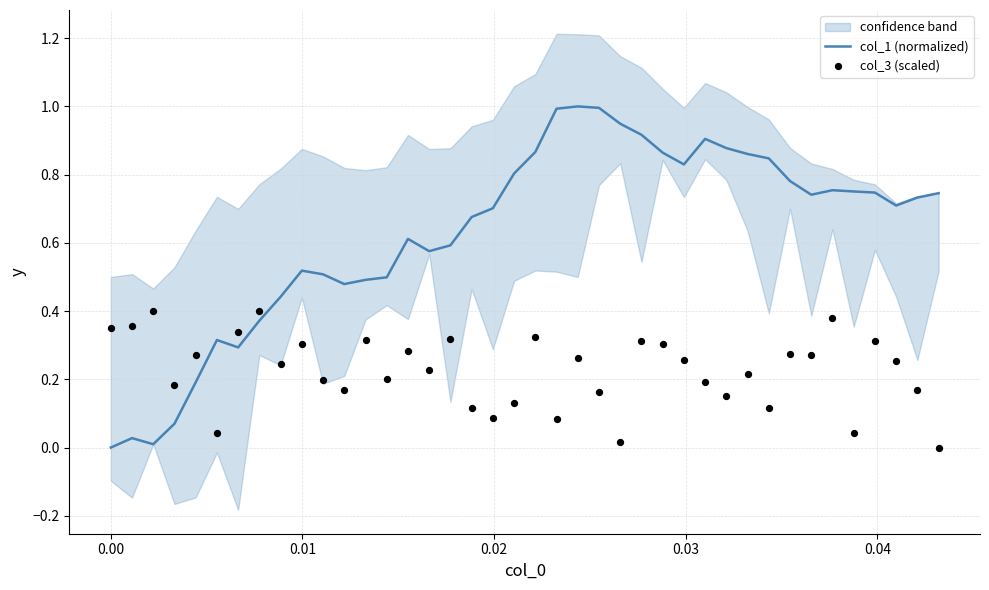

Which series has the largest total across all categories?

col_1 (normalized)